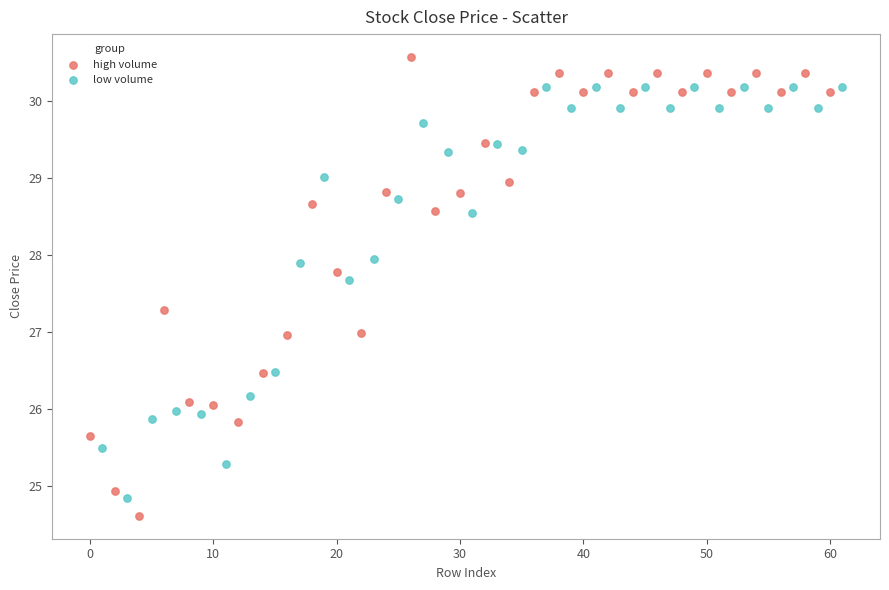

Which series contains the highest Y value?

high volume